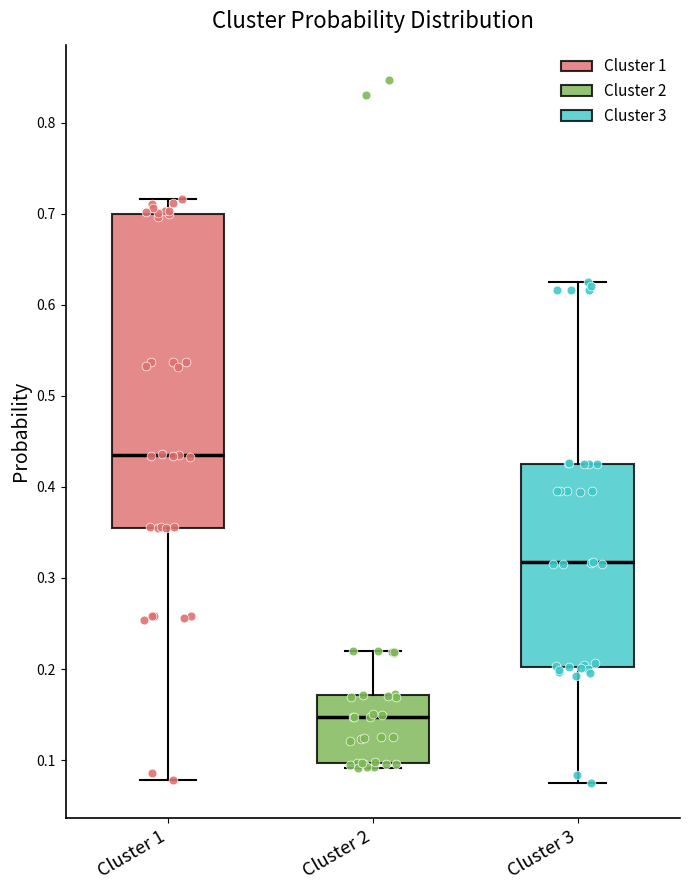

Which box has the highest median line?

Cluster 1